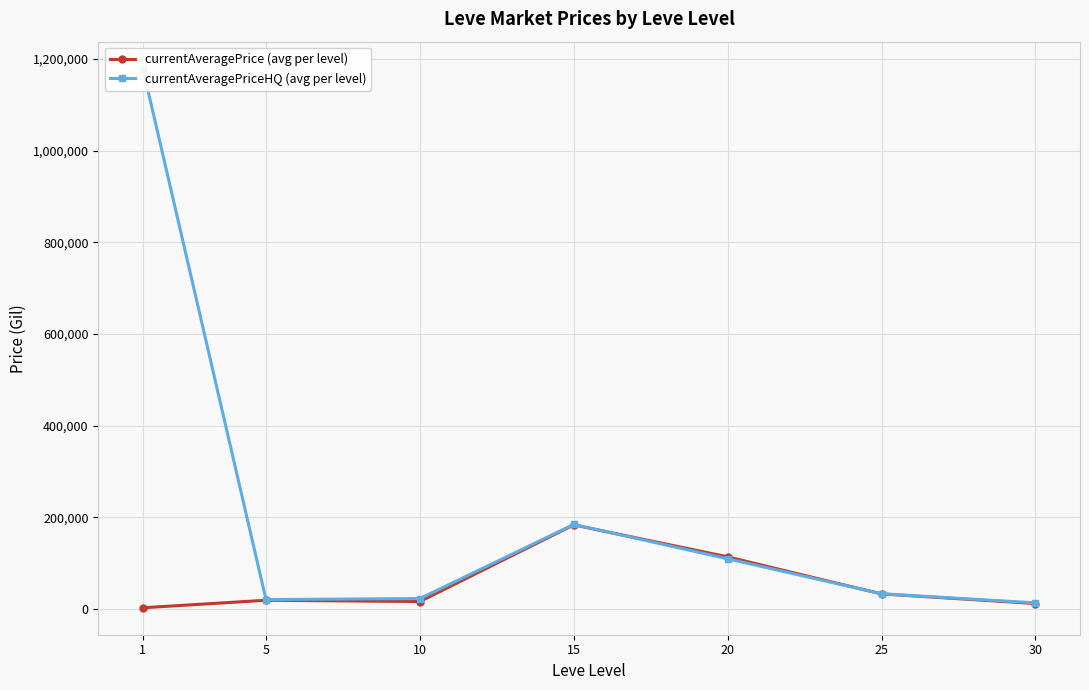

List the series in order of their overall mean, lowest first.

currentAveragePrice (avg per level), currentAveragePriceHQ (avg per level)